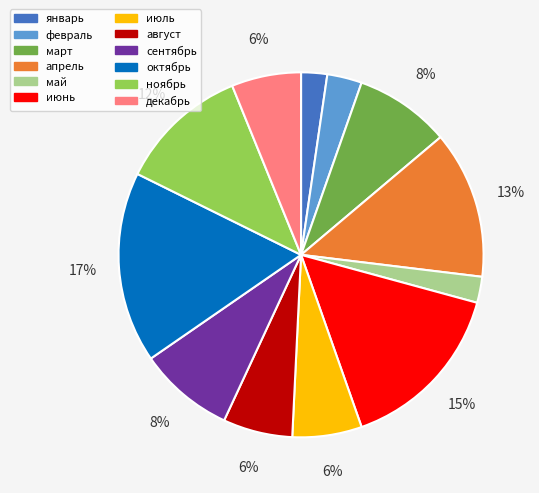

To the nearest percent, what percentage of the pie is июль?

6%